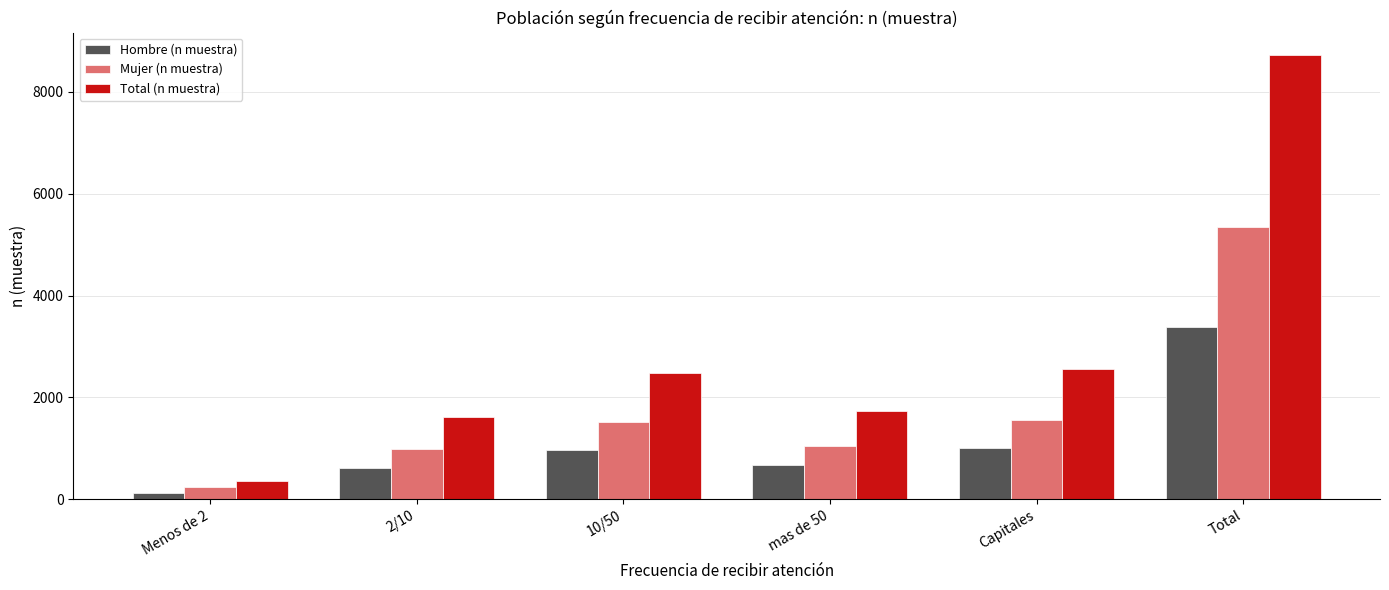

Reading left to right, list all the values displayed in this chart.

Hombre (n muestra): 118	611	963	676	1006	3374
Mujer (n muestra): 241	995	1515	1047	1556	5354
Total (n muestra): 359	1606	2478	1723	2562	8728